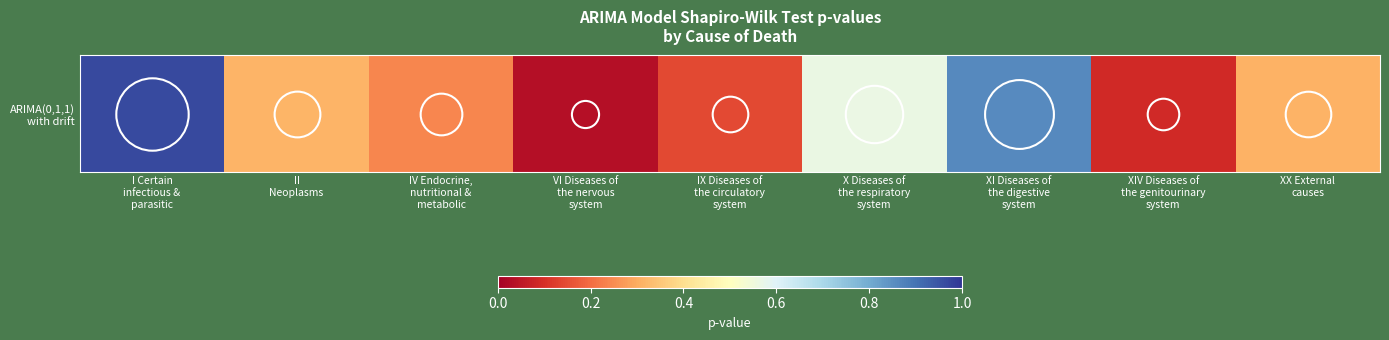

Reading left to right, transcribe all the data shown in this chart.

1.0	0.3	0.2	0.0	0.1	0.6	0.9	0.1	0.3